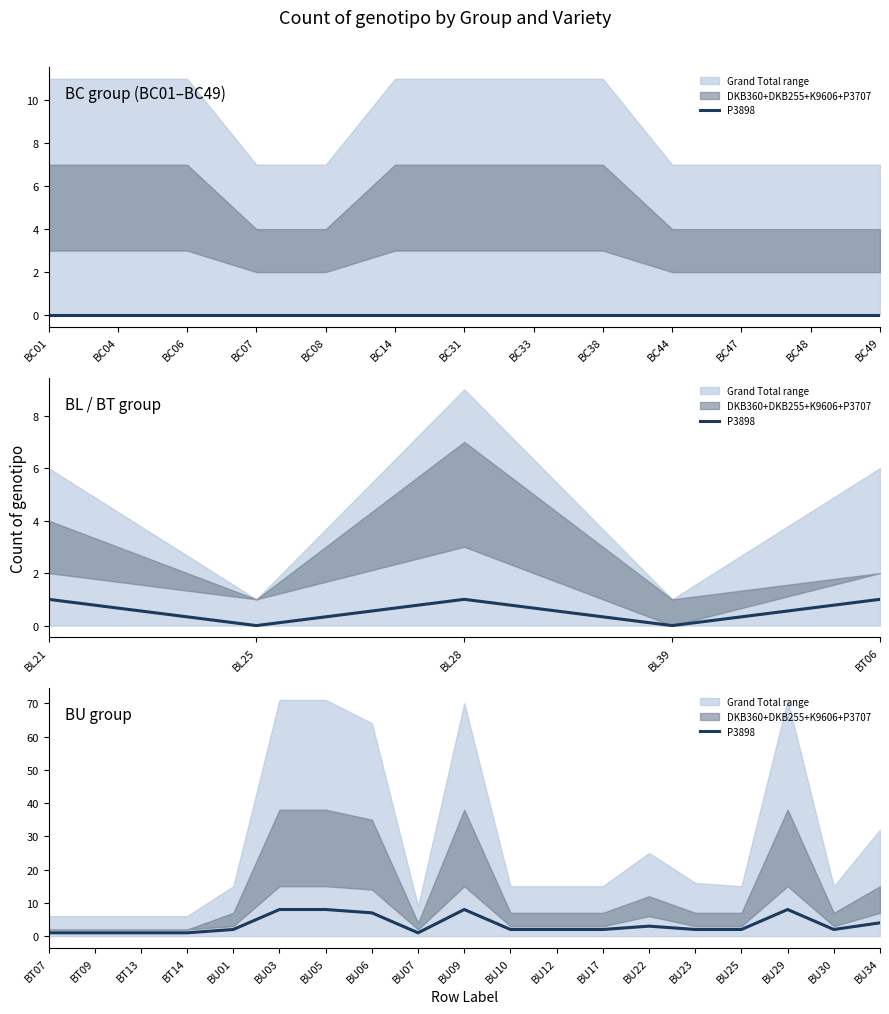

Approximately how many times larger is the value at BT09 compared to BT13?

1.0